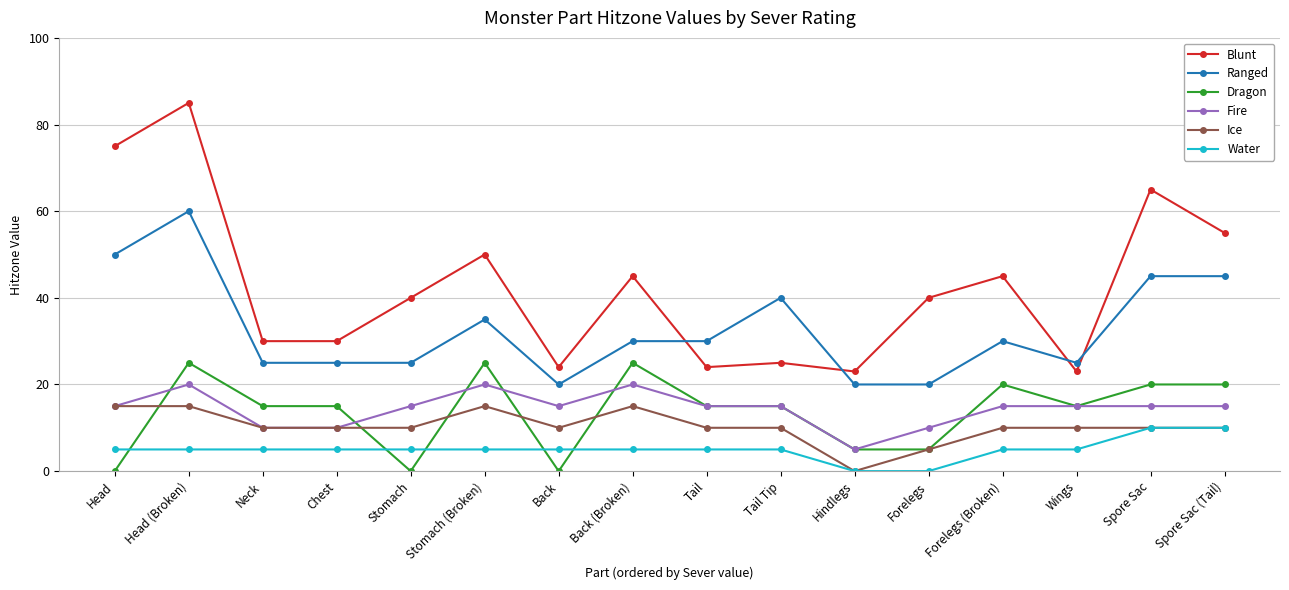

Reading left to right, list all the values displayed in this chart.

Blunt: Head=75	Head (Broken)=85	Neck=30	Chest=30	Stomach=40	Stomach (Broken)=50	Back=24	Back (Broken)=45	Tail=24	Tail Tip=25	Hindlegs=23	Forelegs=40	Forelegs (Broken)=45	Wings=23	Spore Sac=65	Spore Sac (Tail)=55
Ranged: Head=50	Head (Broken)=60	Neck=25	Chest=25	Stomach=25	Stomach (Broken)=35	Back=20	Back (Broken)=30	Tail=30	Tail Tip=40	Hindlegs=20	Forelegs=20	Forelegs (Broken)=30	Wings=25	Spore Sac=45	Spore Sac (Tail)=45
Dragon: Head=0	Head (Broken)=25	Neck=15	Chest=15	Stomach=0	Stomach (Broken)=25	Back=0	Back (Broken)=25	Tail=15	Tail Tip=15	Hindlegs=5	Forelegs=5	Forelegs (Broken)=20	Wings=15	Spore Sac=20	Spore Sac (Tail)=20
Fire: Head=15	Head (Broken)=20	Neck=10	Chest=10	Stomach=15	Stomach (Broken)=20	Back=15	Back (Broken)=20	Tail=15	Tail Tip=15	Hindlegs=5	Forelegs=10	Forelegs (Broken)=15	Wings=15	Spore Sac=15	Spore Sac (Tail)=15
Ice: Head=15	Head (Broken)=15	Neck=10	Chest=10	Stomach=10	Stomach (Broken)=15	Back=10	Back (Broken)=15	Tail=10	Tail Tip=10	Hindlegs=0	Forelegs=5	Forelegs (Broken)=10	Wings=10	Spore Sac=10	Spore Sac (Tail)=10
Water: Head=5	Head (Broken)=5	Neck=5	Chest=5	Stomach=5	Stomach (Broken)=5	Back=5	Back (Broken)=5	Tail=5	Tail Tip=5	Hindlegs=0	Forelegs=0	Forelegs (Broken)=5	Wings=5	Spore Sac=10	Spore Sac (Tail)=10